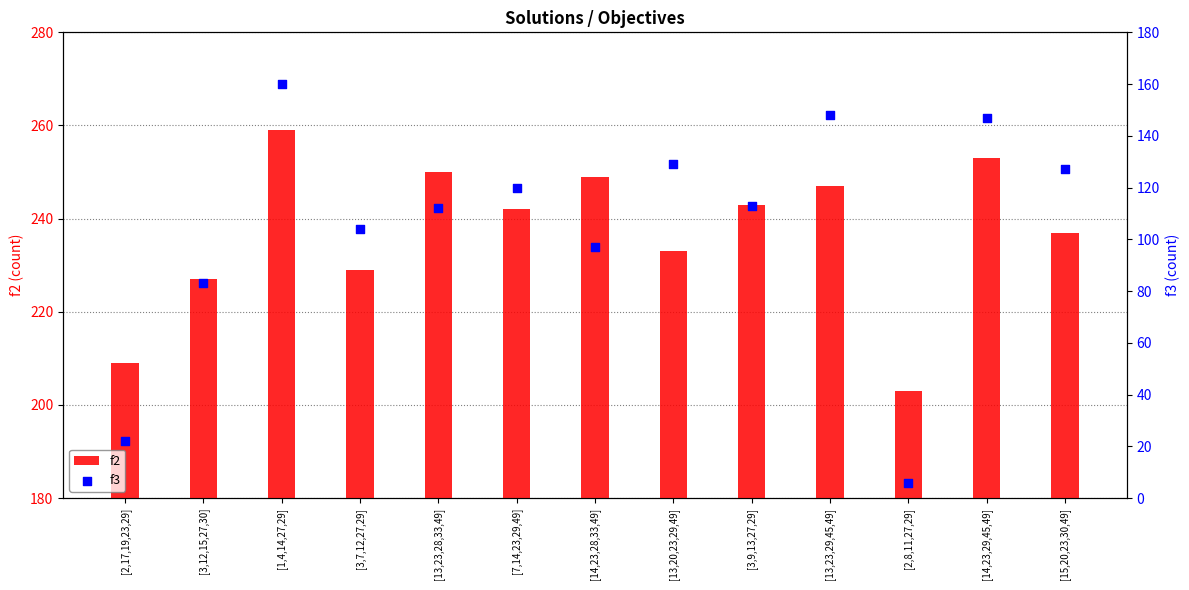

What is the total value across all series at [3,9,13,27,29]?

356